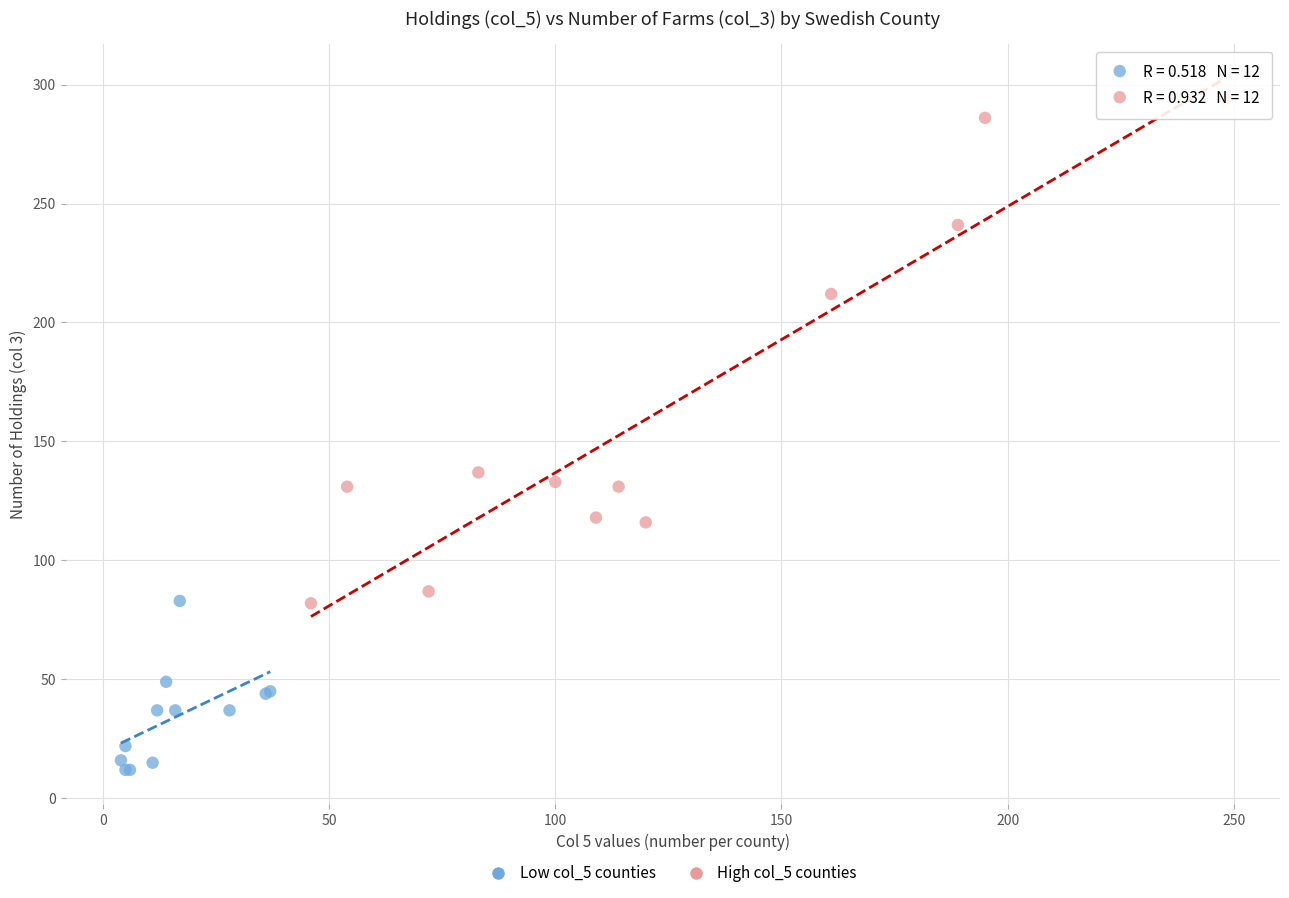

What are all the series names shown in the legend?

Low col_5 counties, High col_5 counties